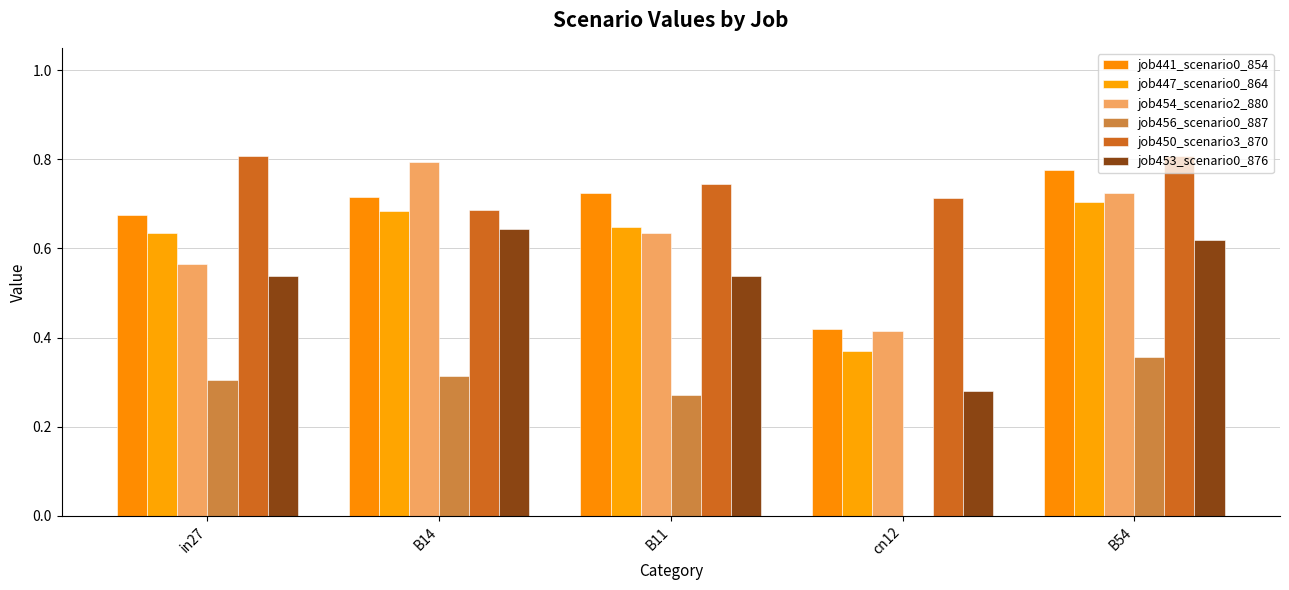

What is the value of the job447_scenario0_864 bar at the 5th from the left?

0.7